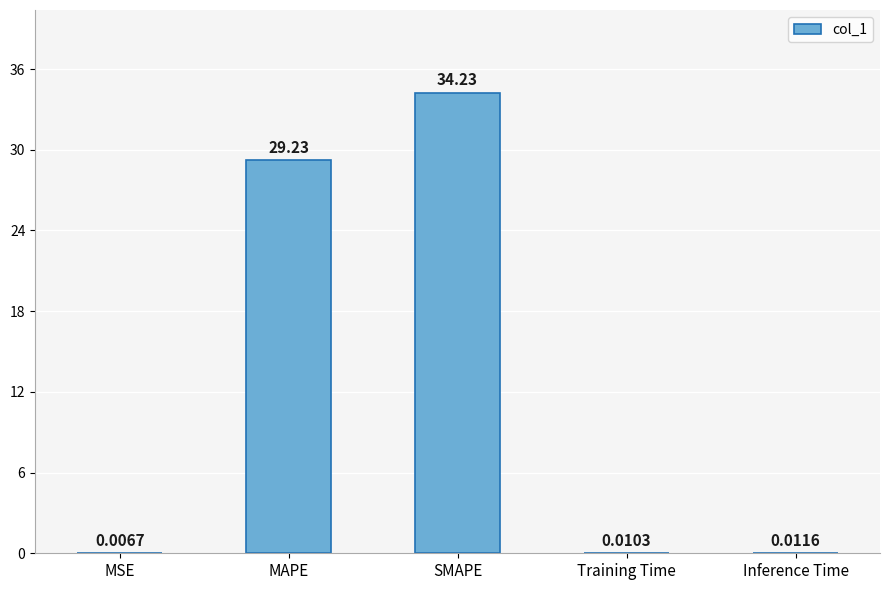

Which has a higher value, SMAPE or MAPE?

SMAPE